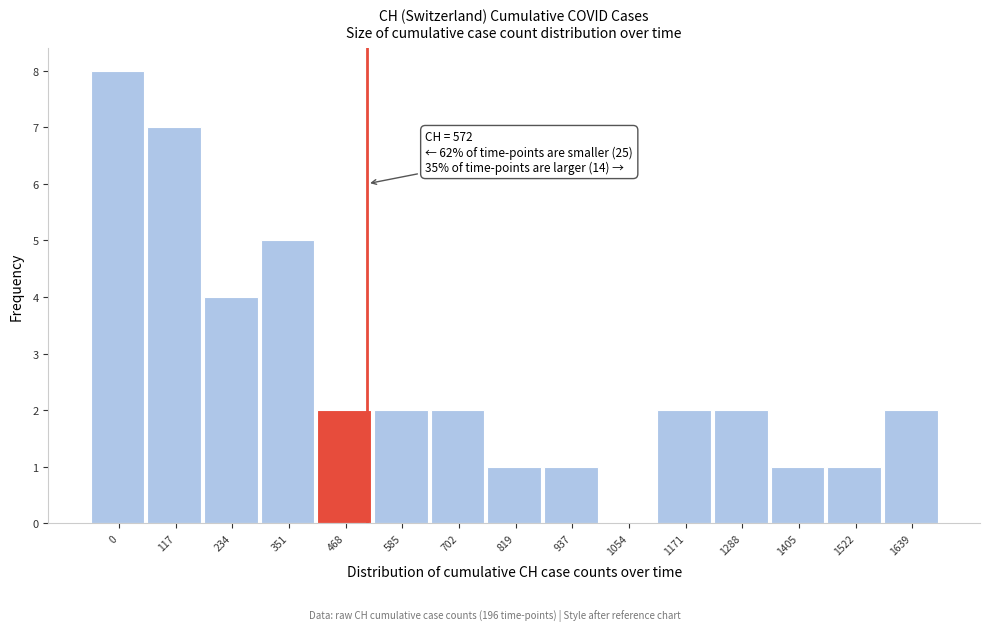

Reading left to right, transcribe all the data shown in this chart.

0=8	117=7	234=4	351=5	468=2	585=2	702=2	819=1	937=1	1054=0	1171=2	1288=2	1405=1	1522=1	1639=2